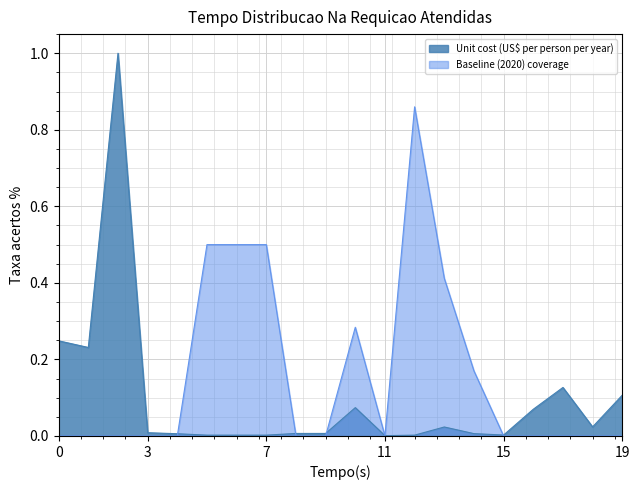

Which series has the widest spread of values?

Unit cost (US$ per person per year)